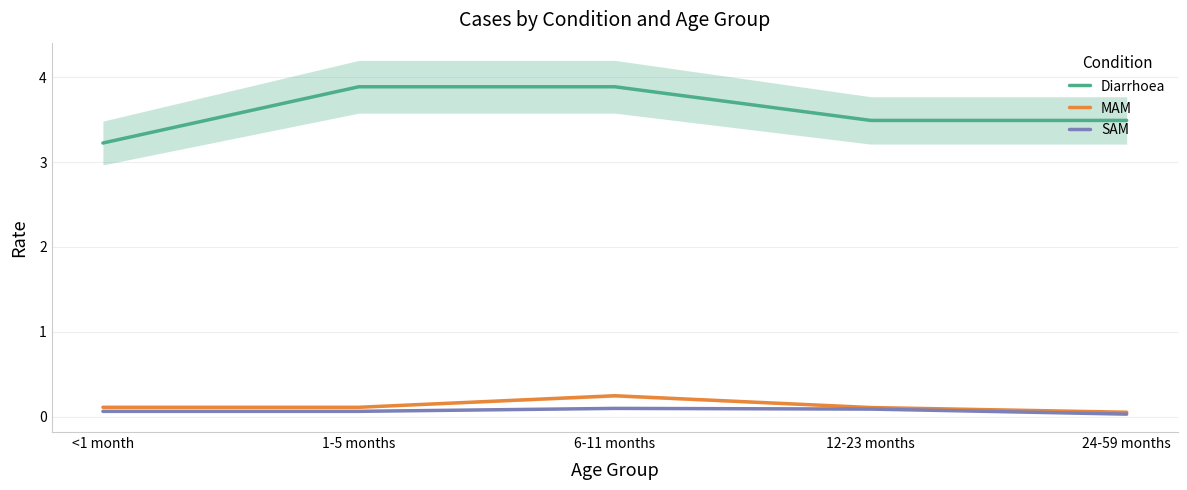

Between <1 month and 1-5 months, which is larger?

1-5 months